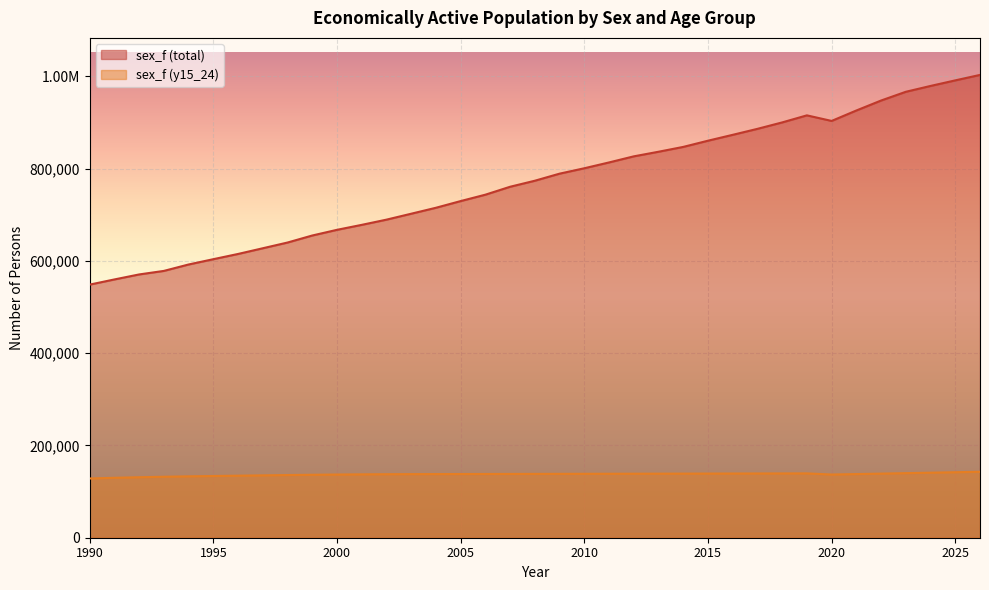

Which category has the highest value in the sex_f (total) series?

2026